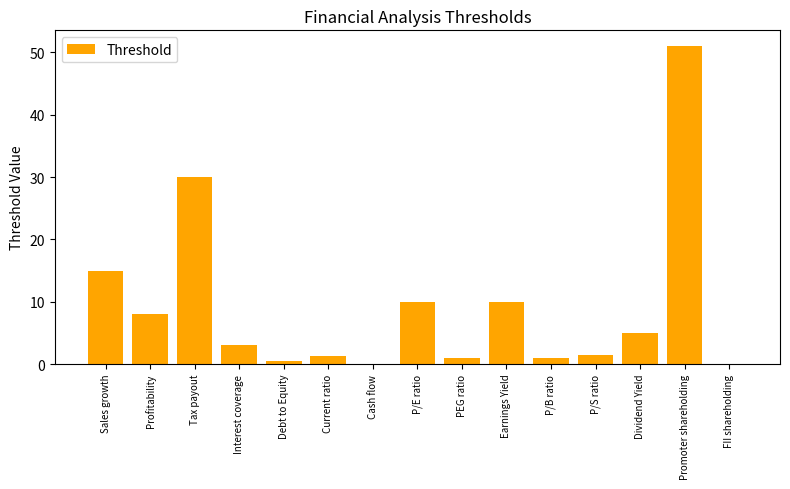

What is the sum of the values at Profitability and P/S ratio?

9.5